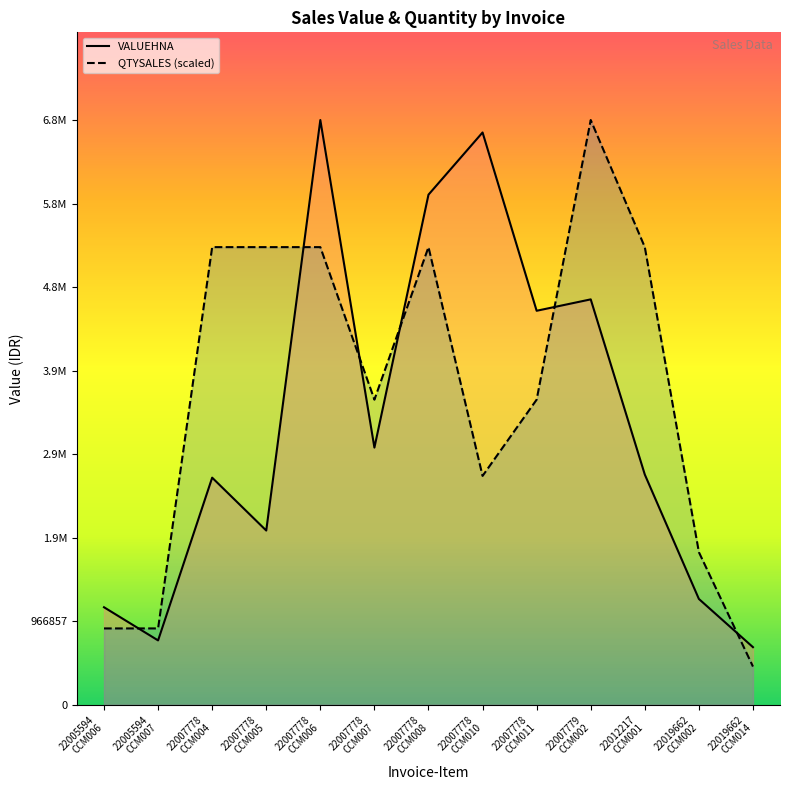

Does the chart display data point markers on the line(s)?

No